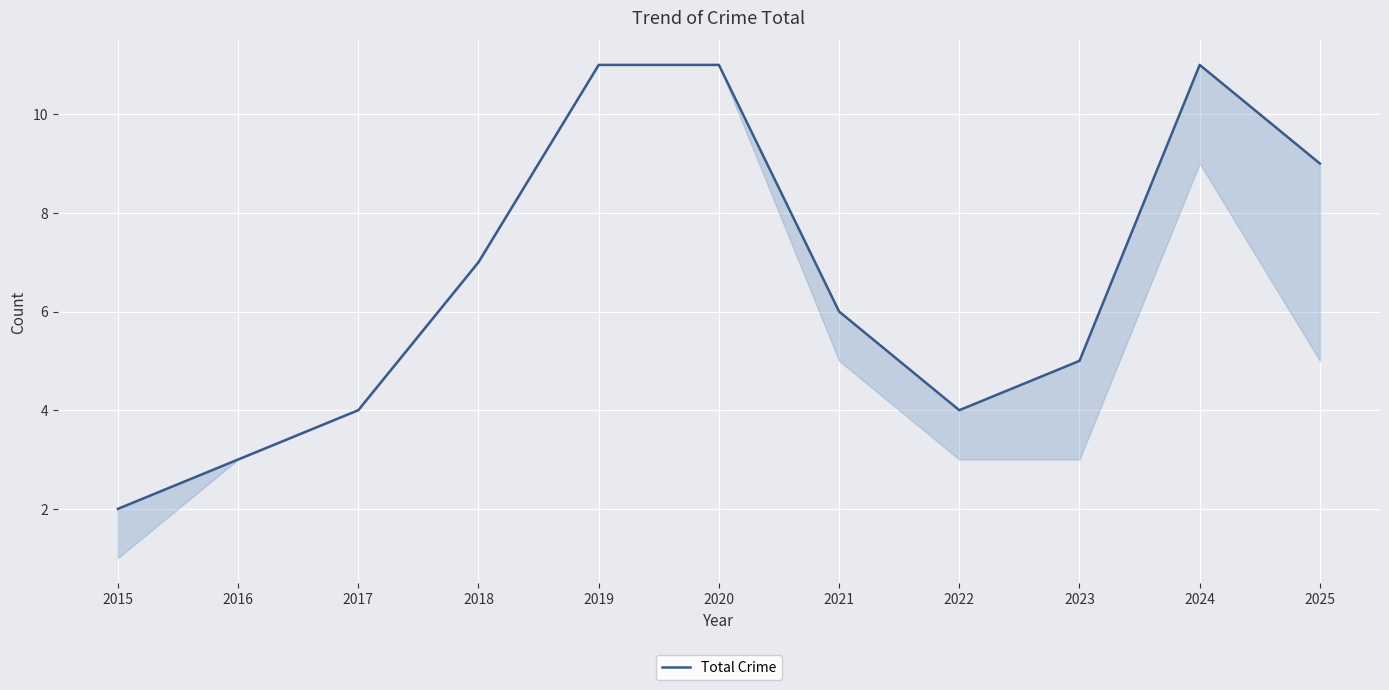

List the labels in order of value, smallest first.

2015, 2016, 2017, 2022, 2023, 2021, 2018, 2025, 2019, 2020, 2024